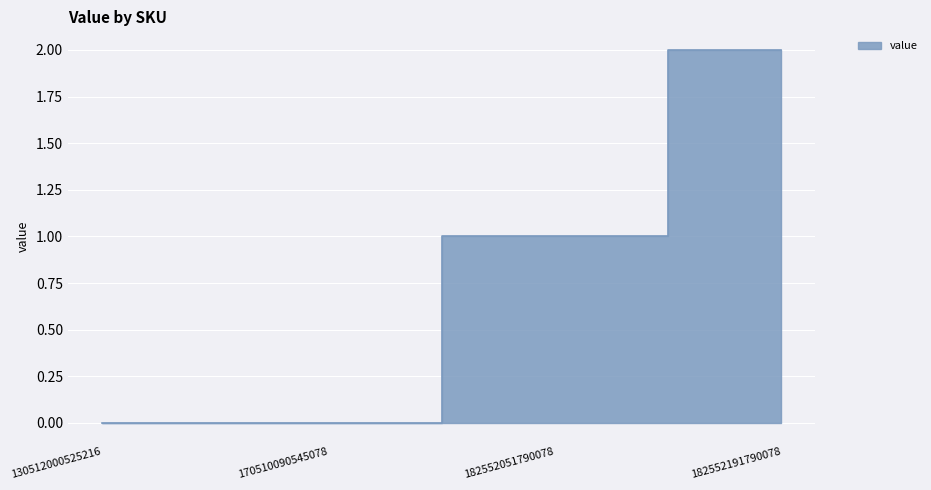

Does the chart display data point markers on the line(s)?

No